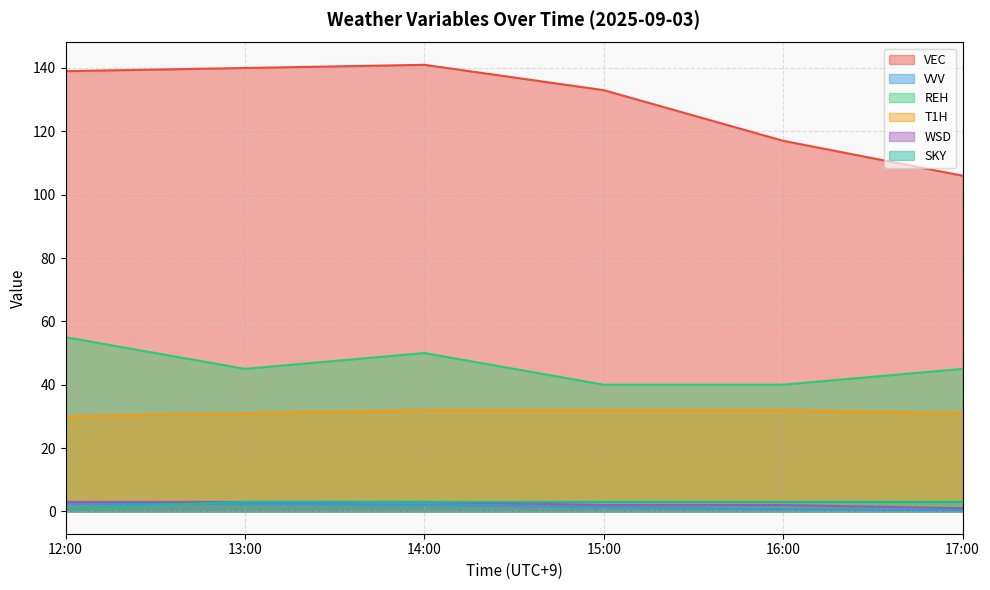

What value does the REH series have at 14:00?

50.0